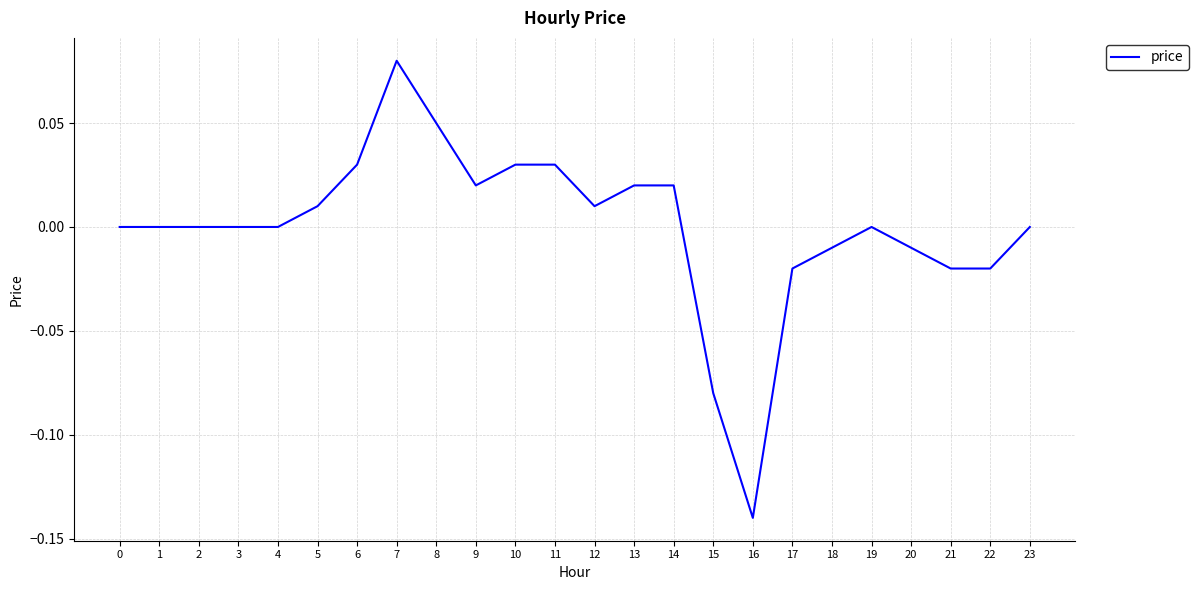

Is it true that the value at 23 is 0.0?

True